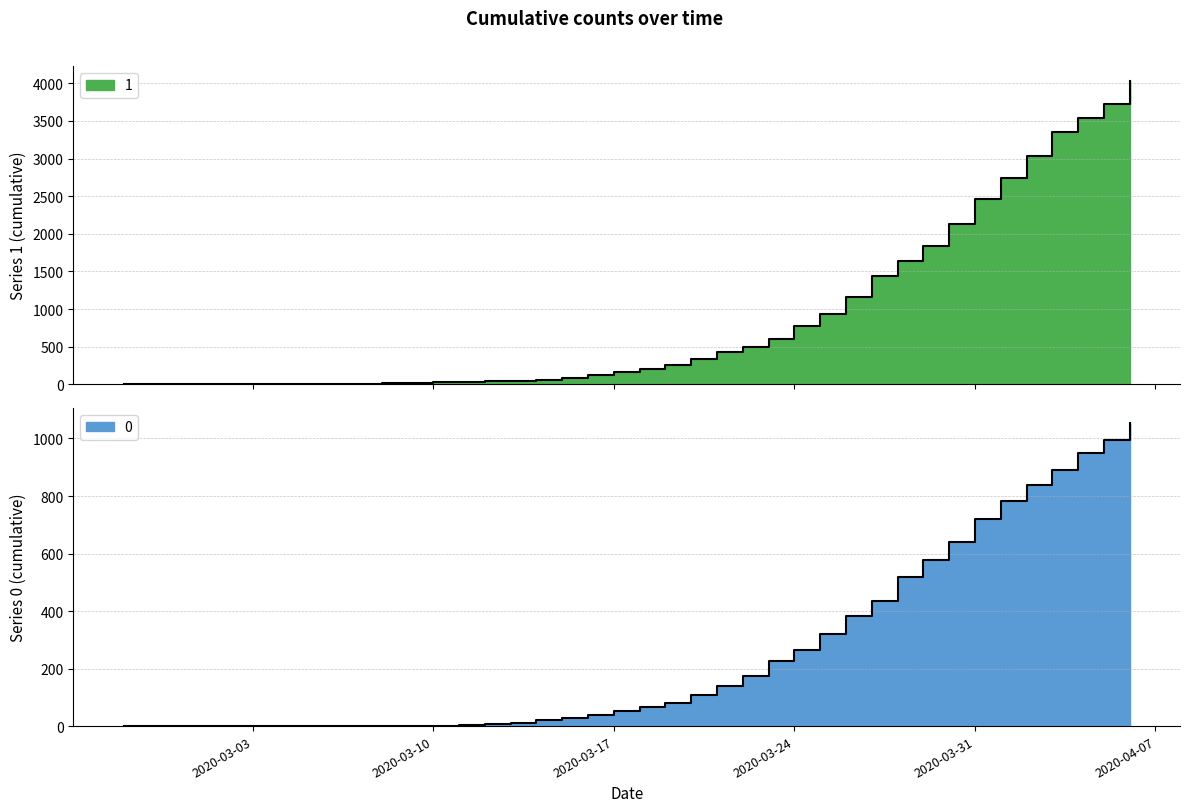

How many lines are shown in the chart?

2